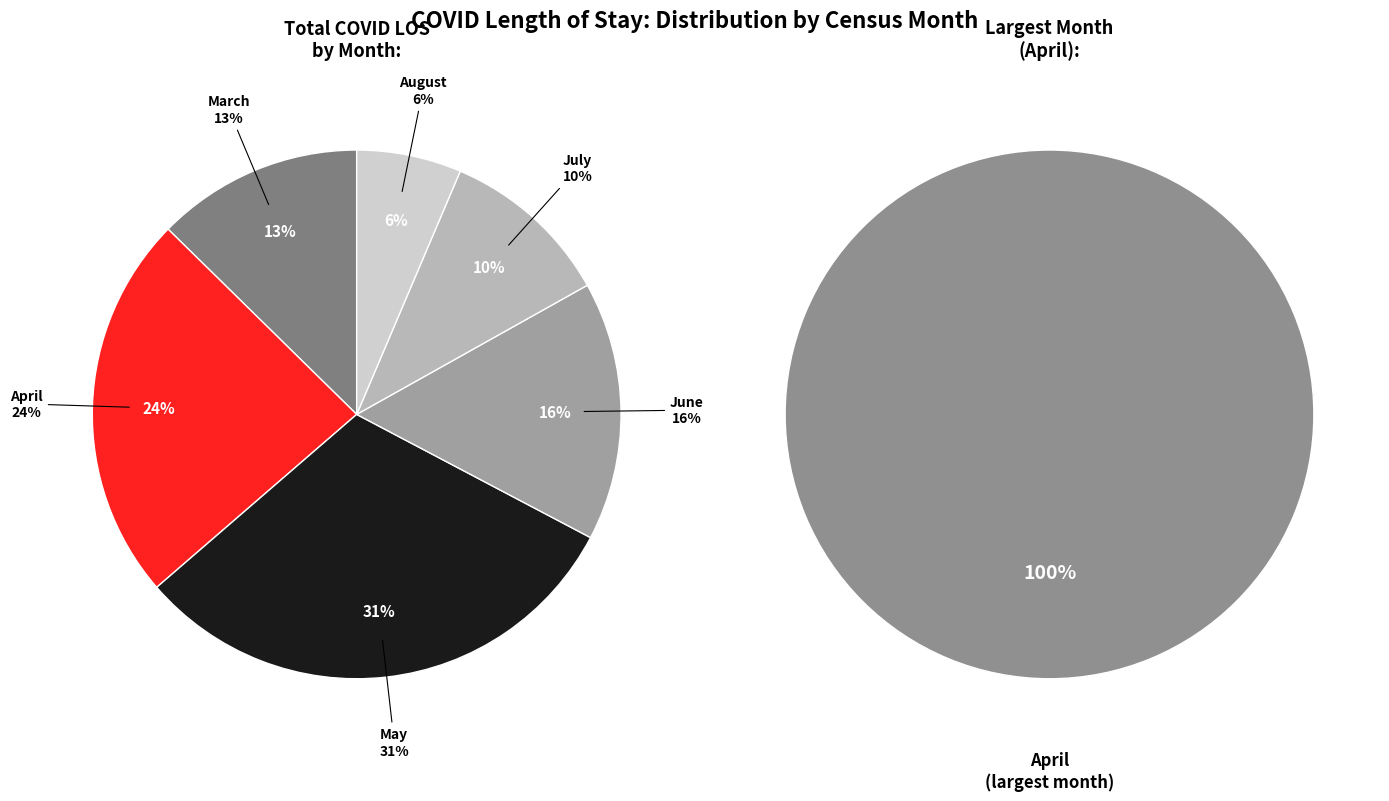

To the nearest percent, what is the difference between the largest and smallest slice percentages?

25%